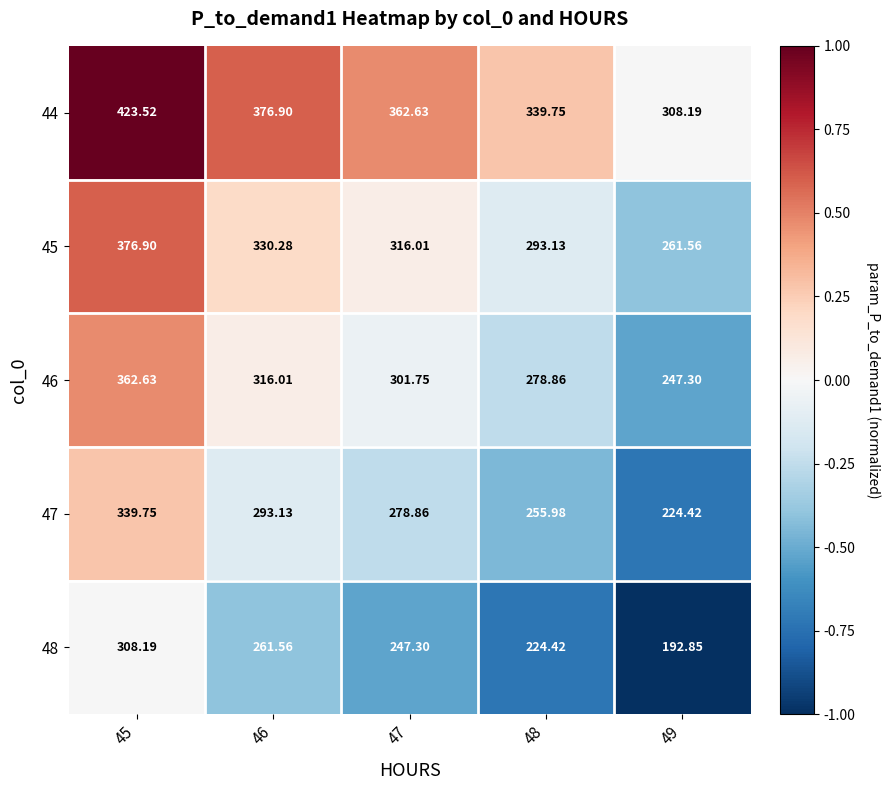

Is the value of 47 at 48 greater than the value of 45 at 46?

No